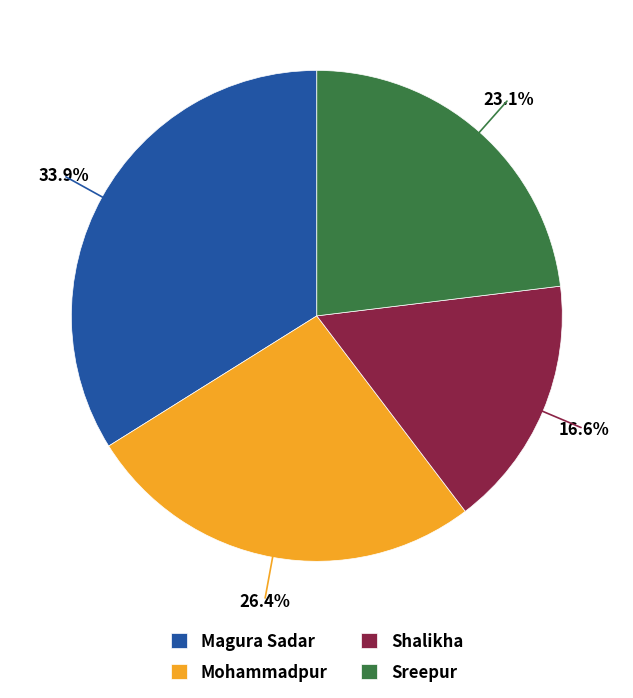

Count the number of slices in the pie.

4